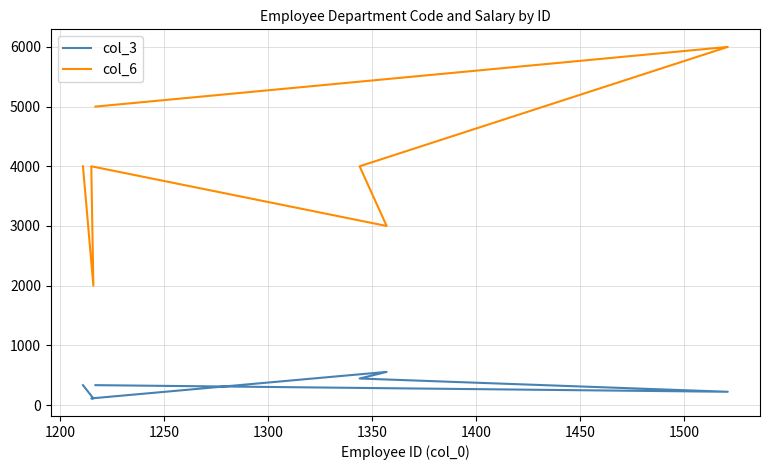

True or false: col_3 has a value of 328 at 1200.

False